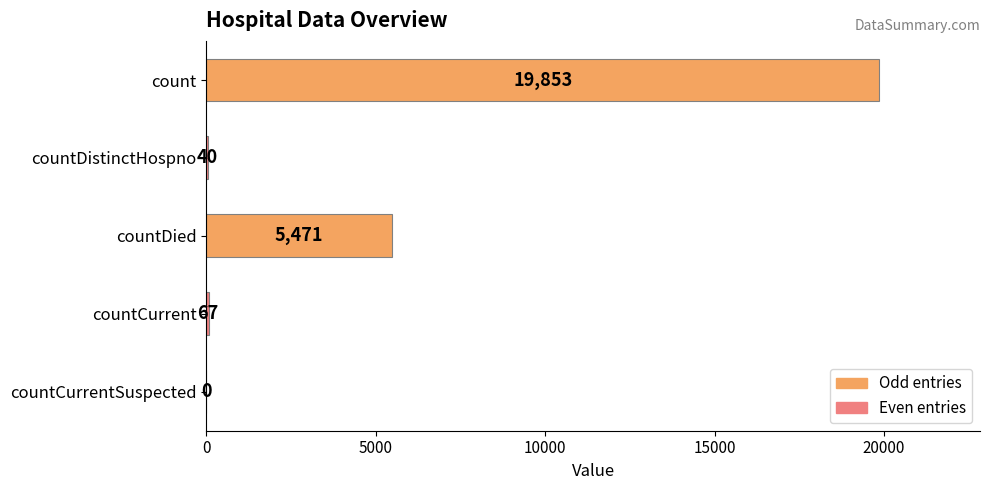

The value at countCurrentSuspected is 0. True or false?

True